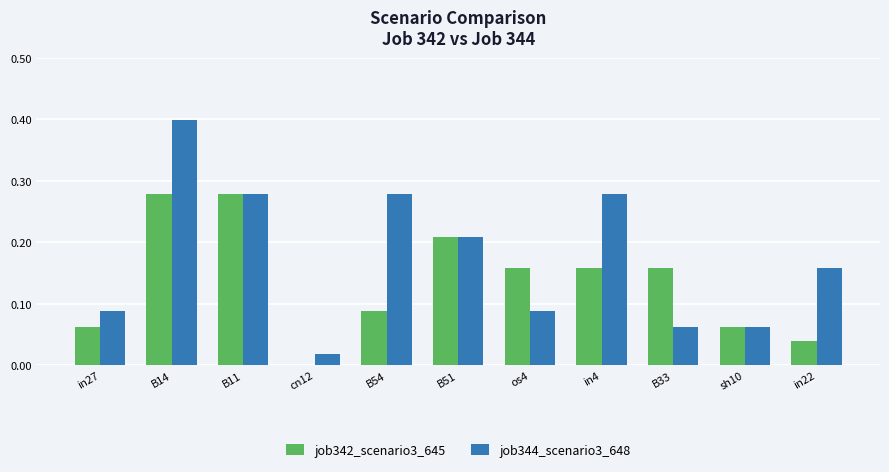

Which category has the highest value across all series?

B14